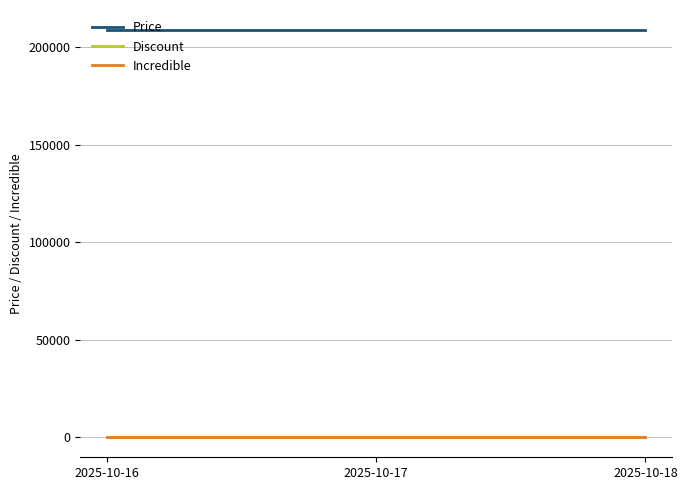

Does the chart have visible grid lines?

Yes